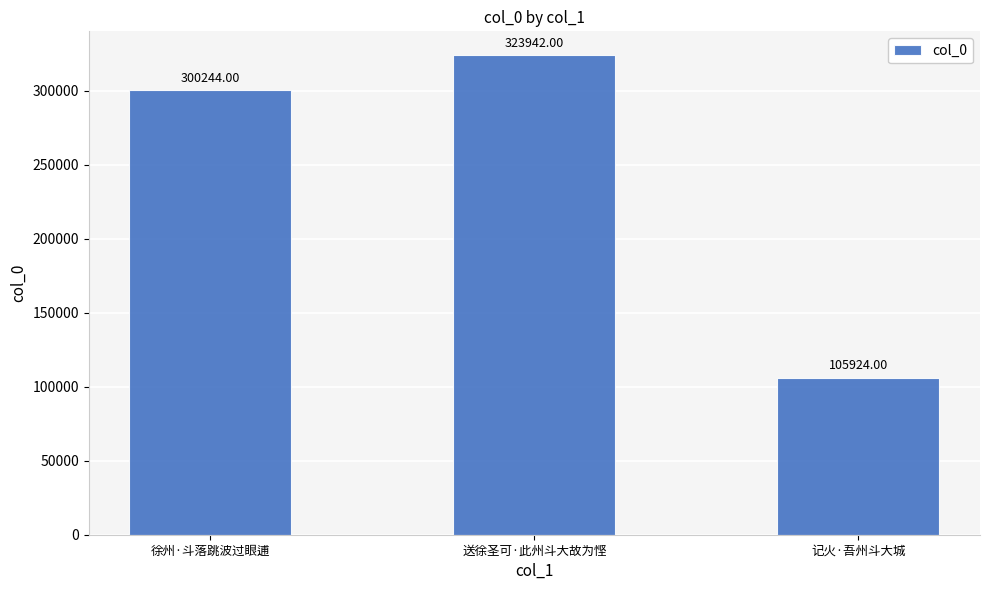

What is the change in value from 送徐圣可·此州斗大故为悭 to 记火·吾州斗大城?

-218018